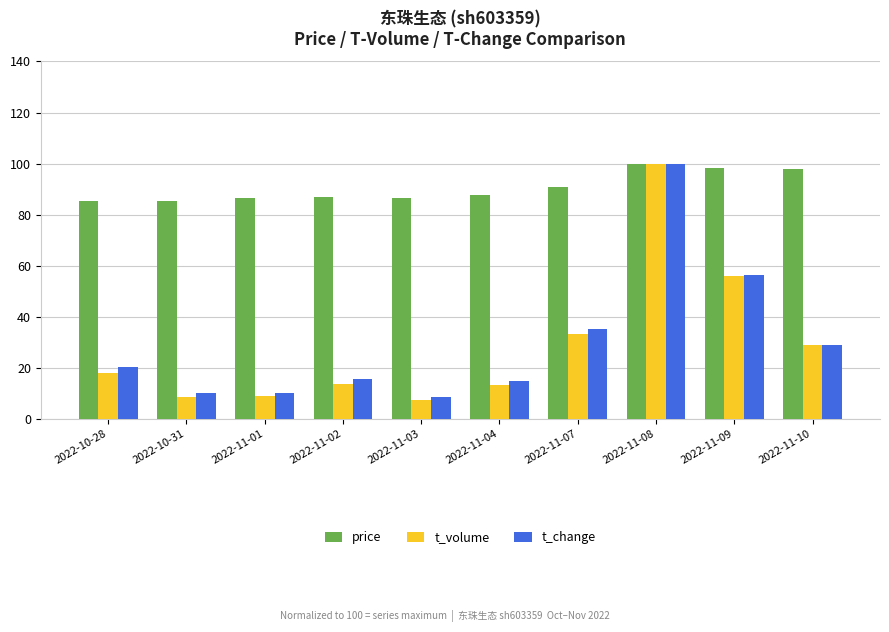

The value of t_volume at 2022-11-04 is 13.2. True or false?

True